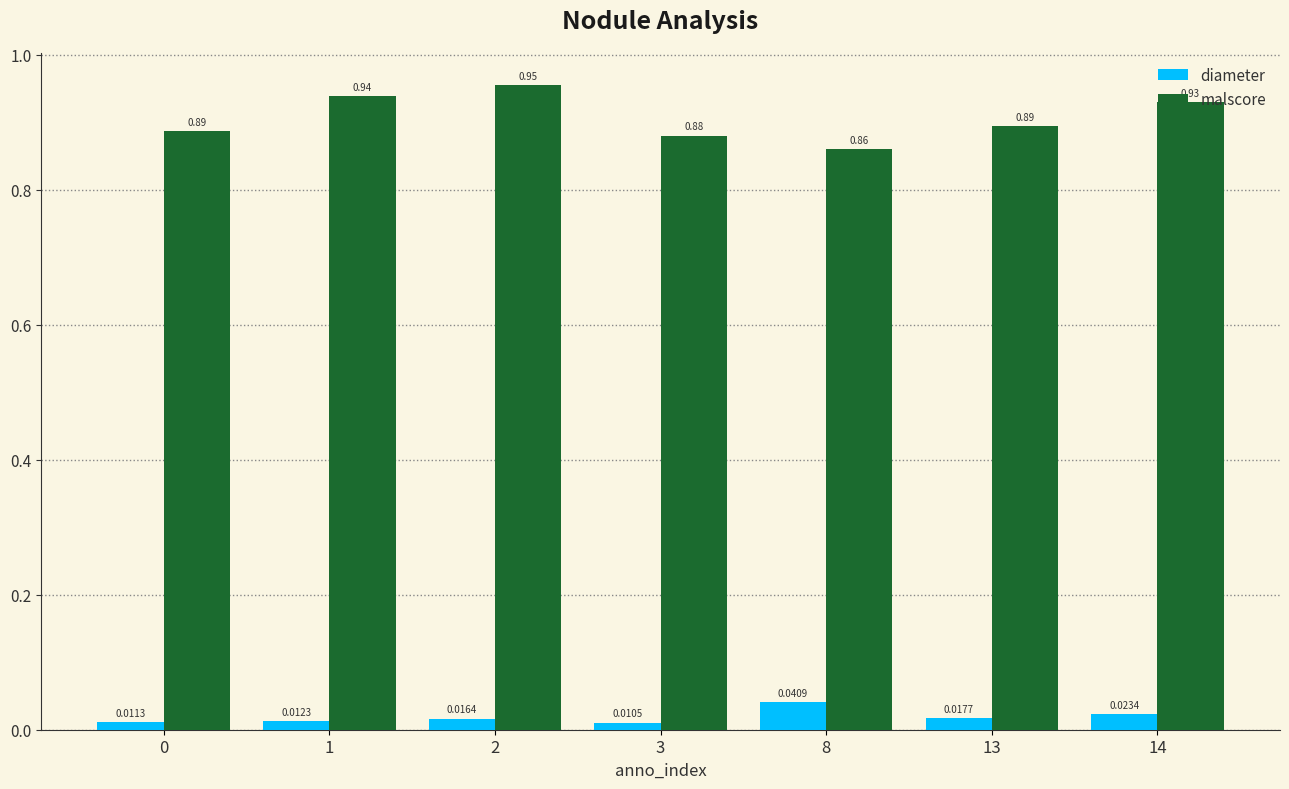

List the series in order of their peak value, lowest first.

diameter, malscore